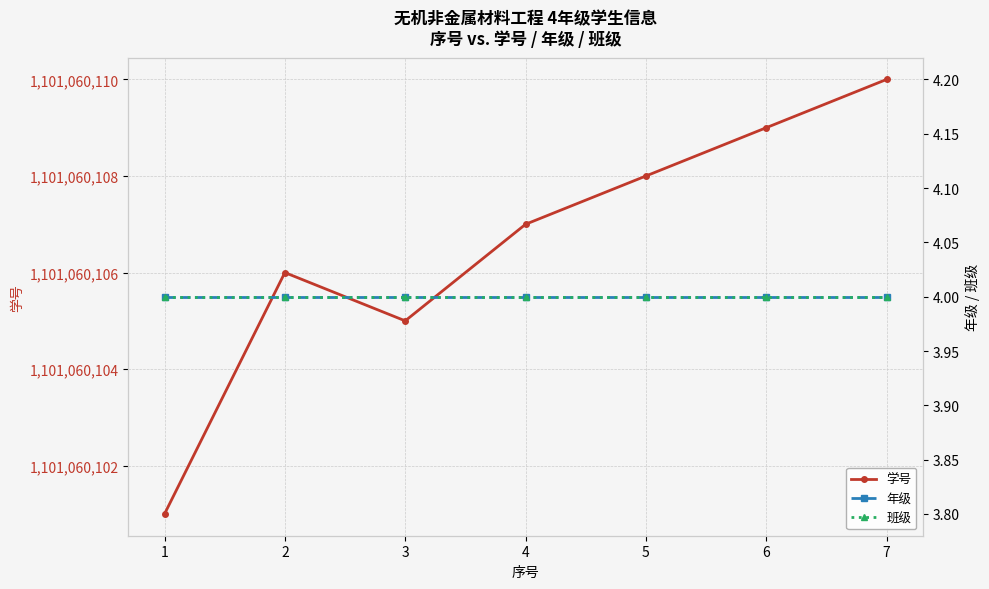

True or false: 班级 and 年级 intersect in this chart.

False